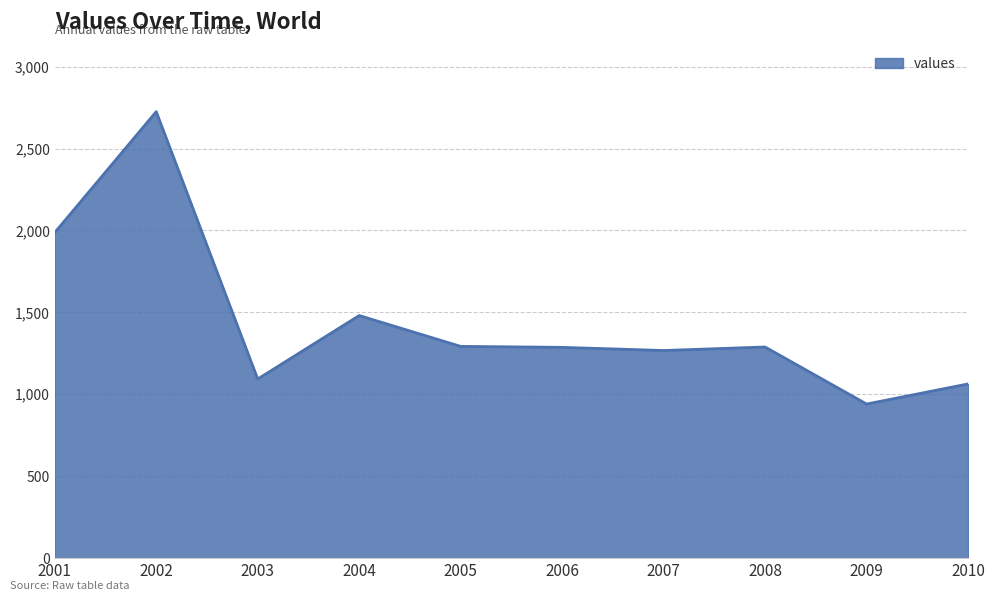

How many values exceed 1288?

5